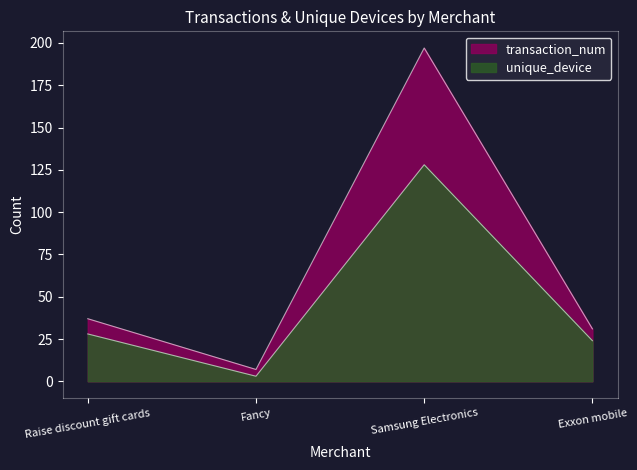

What position from the right is Exxon mobile?

1